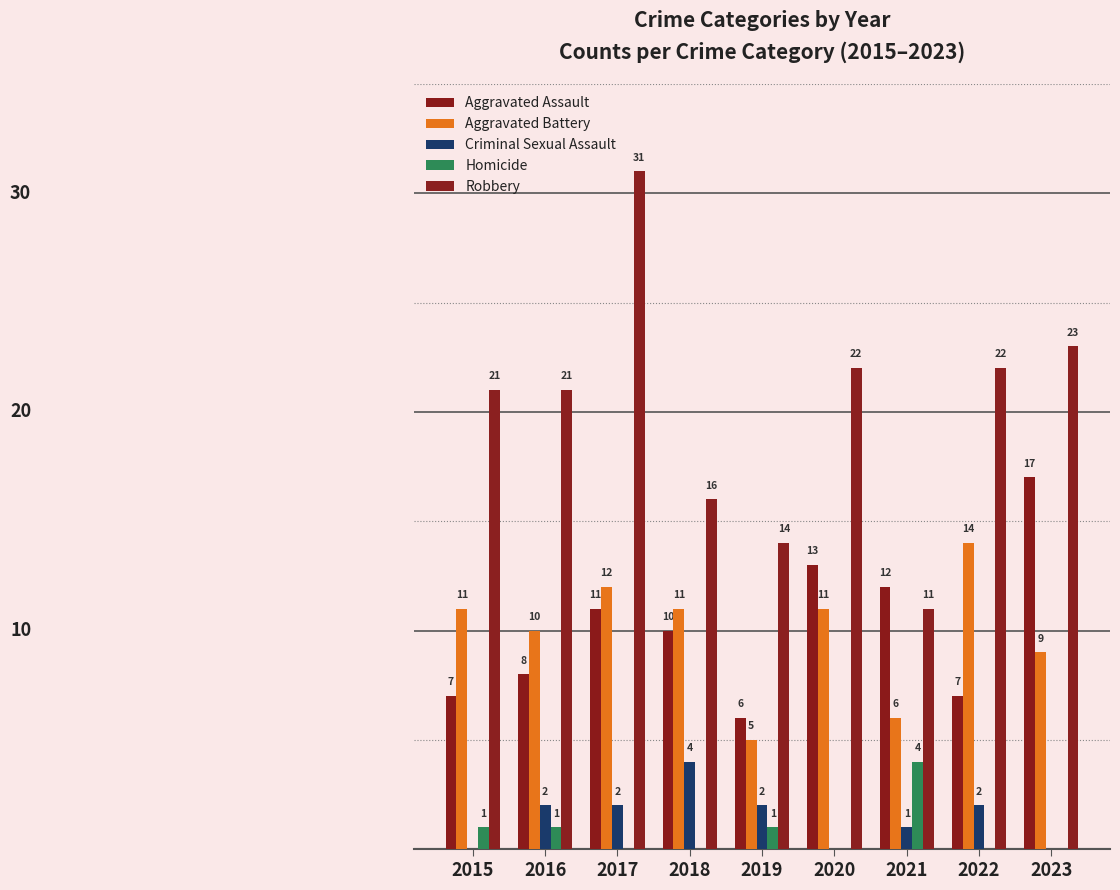

Which series has the widest spread of values?

Robbery